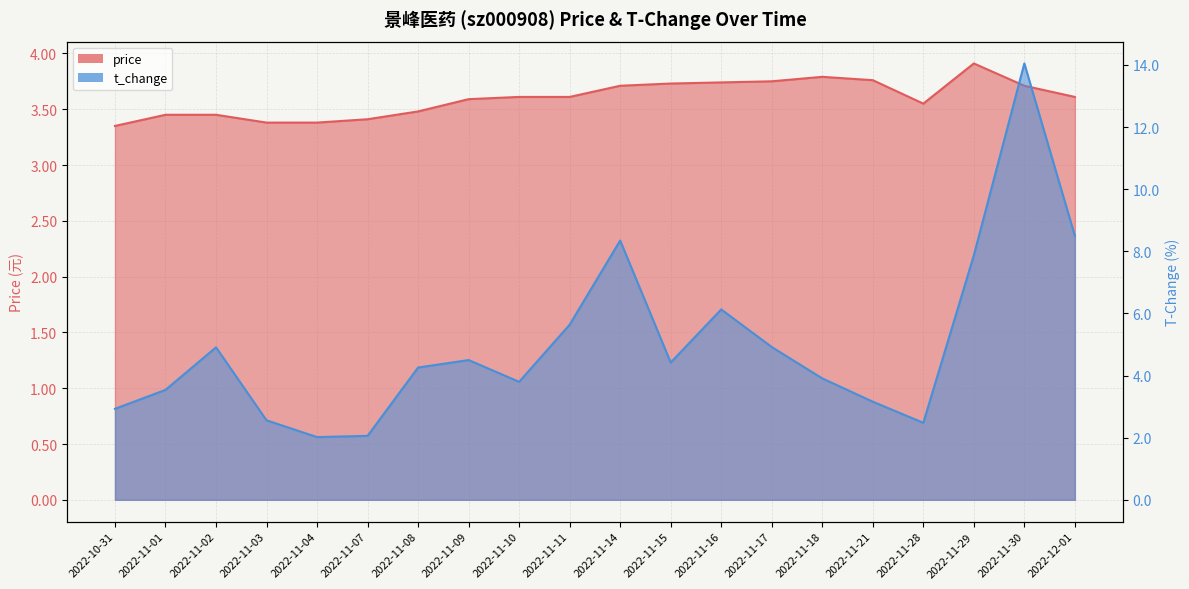

Which series changed the most between 2022-11-17 and 2022-12-01?

t_change